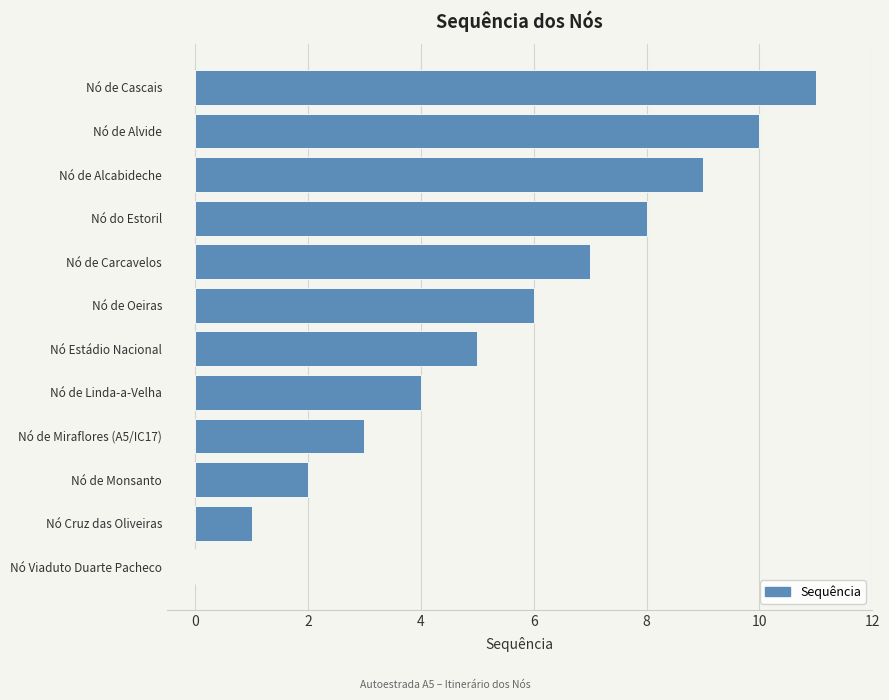

What is the sum of all values?

66